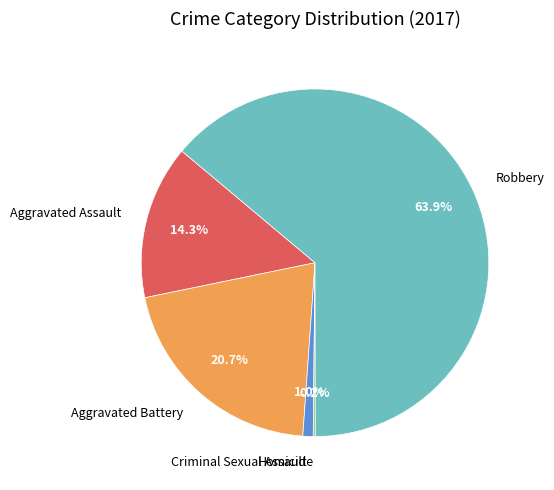

What is the ratio of the value at Aggravated Battery to the value at Robbery?

0.3